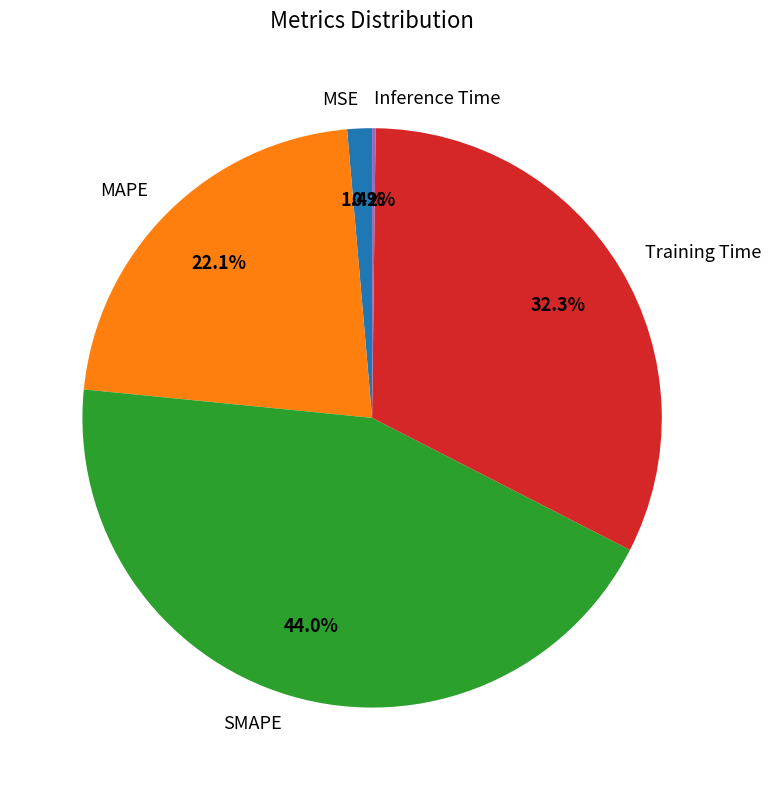

What is the largest slice in the pie chart?

SMAPE